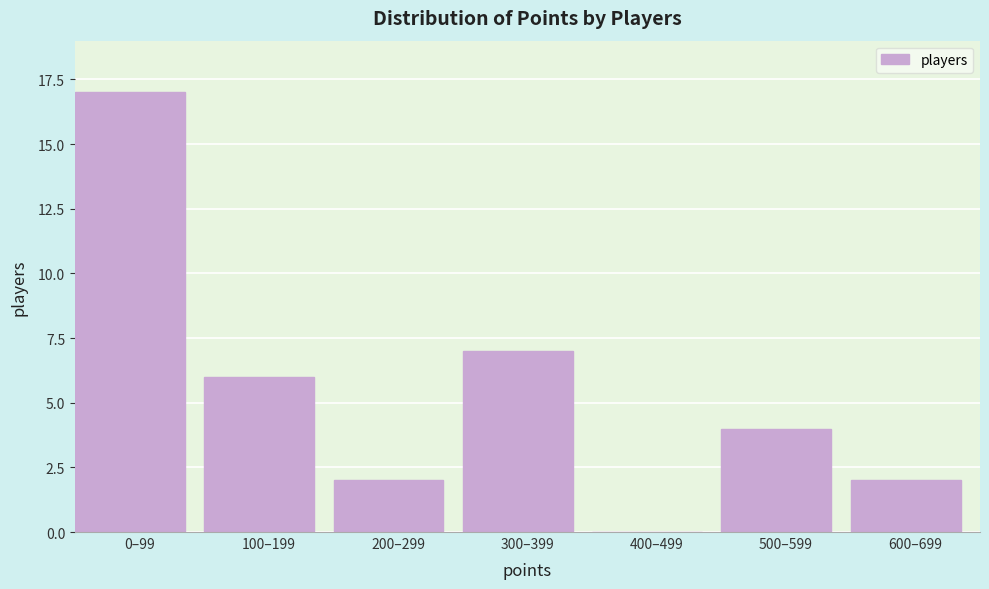

Reading left to right, list all the values displayed in this chart.

0–99=17	100–199=6	200–299=2	300–399=7	400–499=0	500–599=4	600–699=2